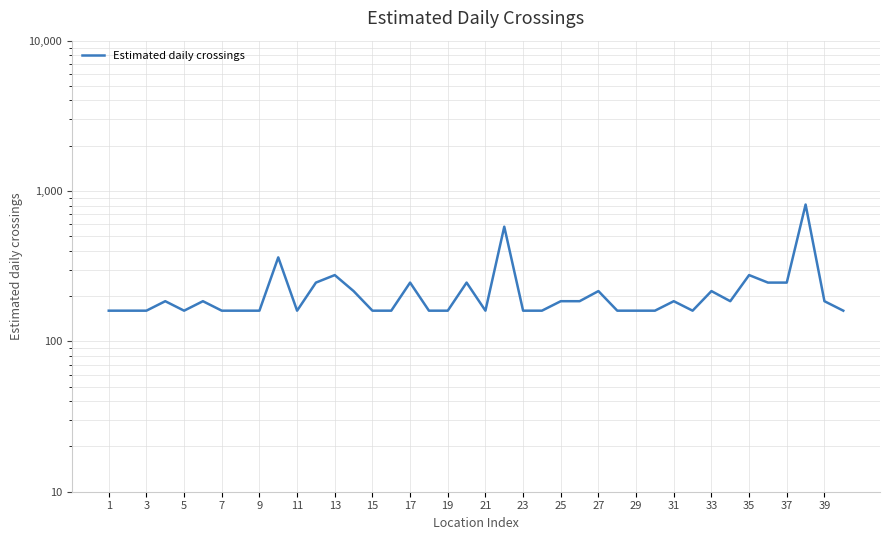

What is the average value?

217